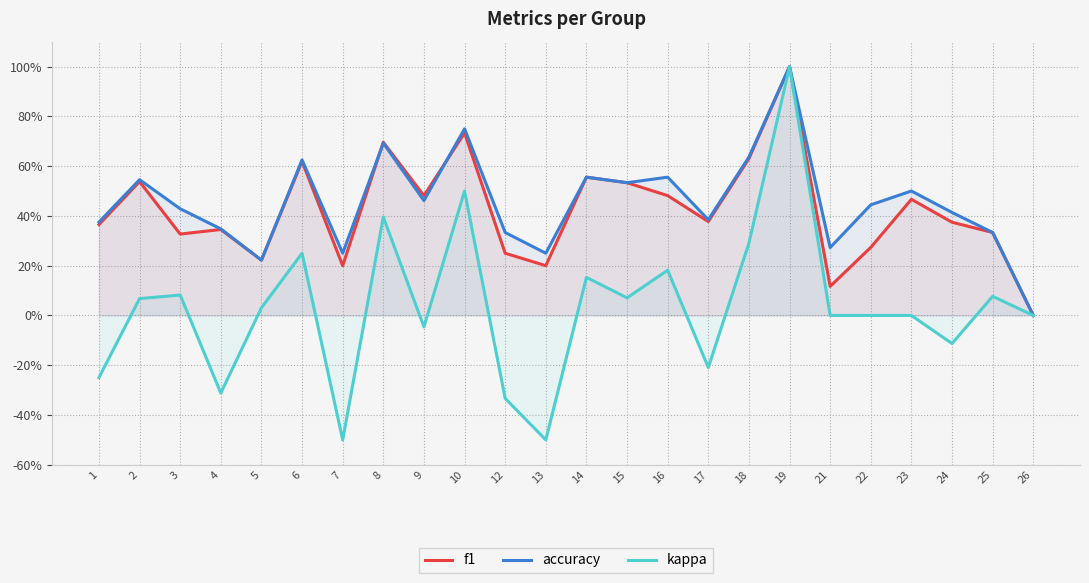

Is it true that kappa equals -0.1 at 1?

False